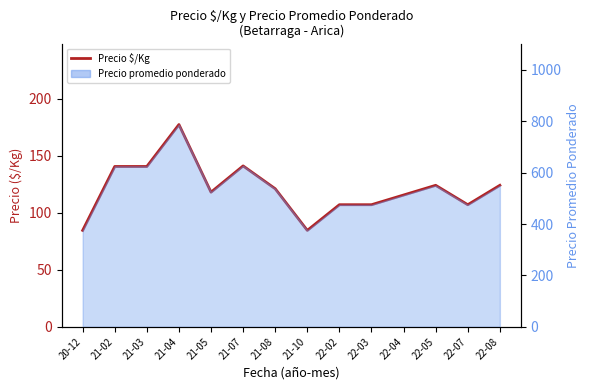

What is the smallest value displayed?

84.5